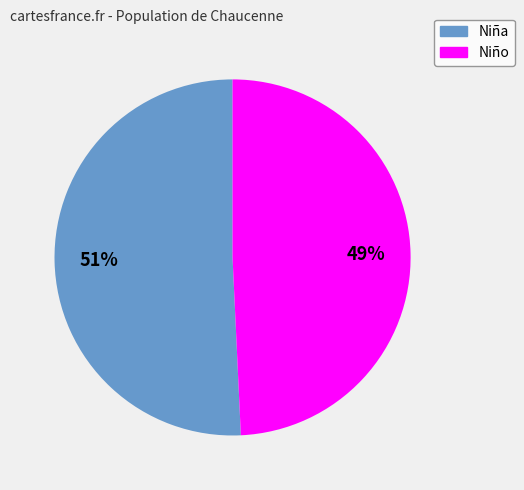

How many slices are in this pie chart?

2